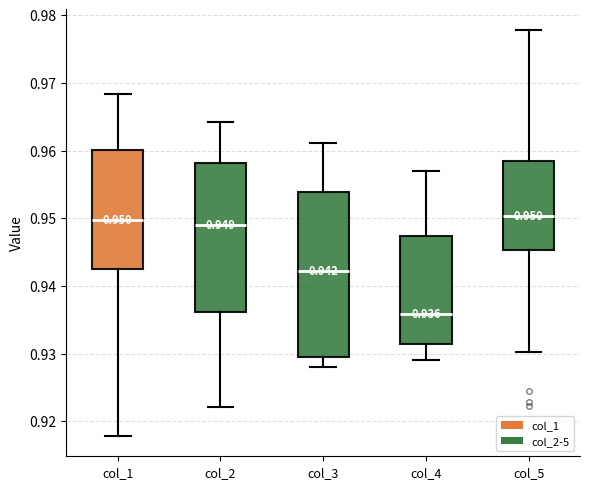

Comparing the boxes themselves (not the whiskers), which one is the tallest?

col_3